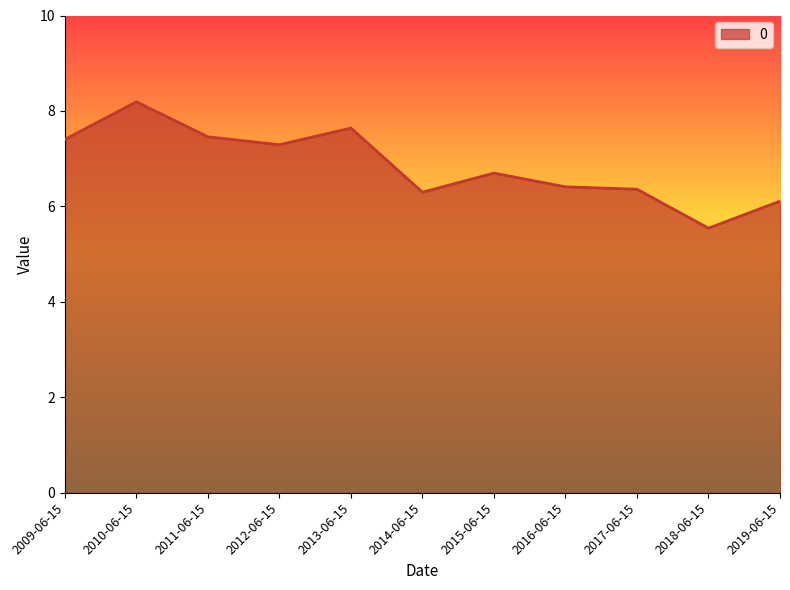

What position from the right is 2010-06-15?

10